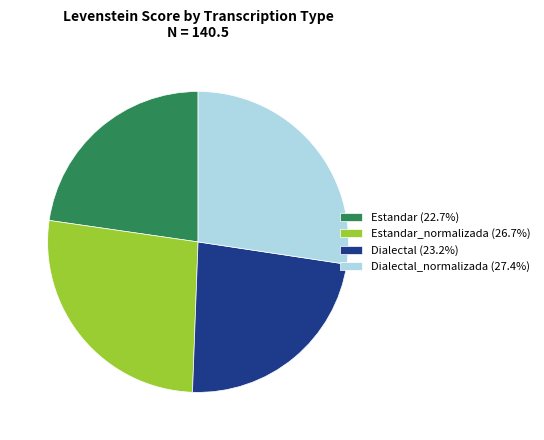

Is the sum of Estandar (22.7%) and Estandar_normalizada (26.7%) greater than half?

No